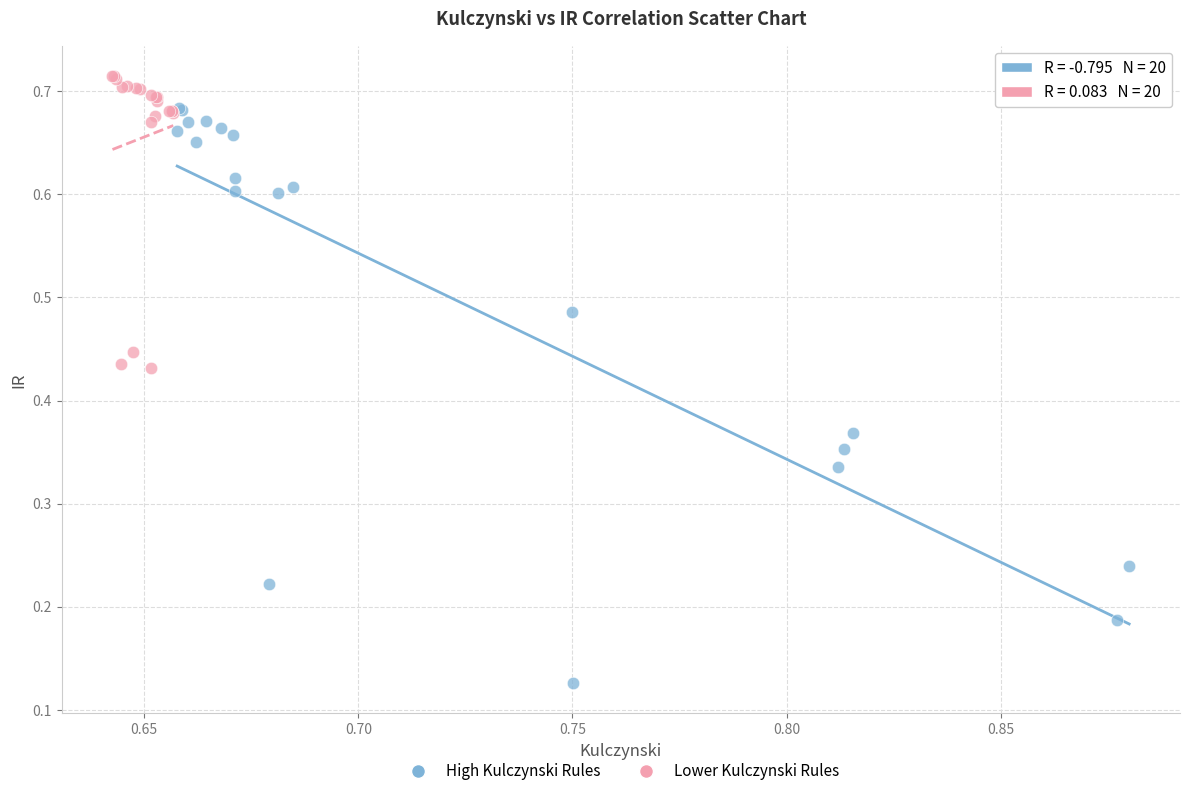

Which series has the largest Y range (max minus min)?

High Kulczynski Rules